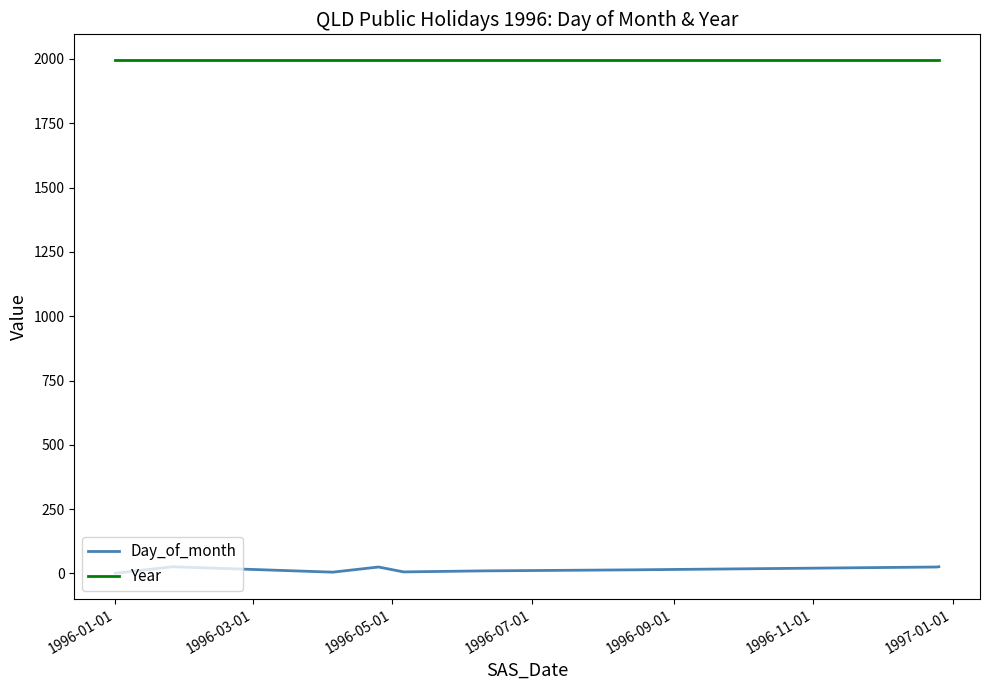

Which series has the largest total across all categories?

Year